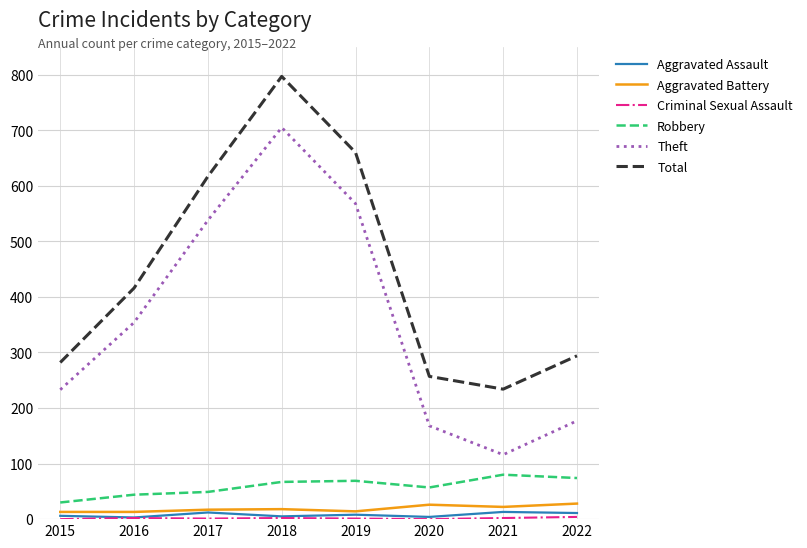

How many lines are shown in the chart?

6